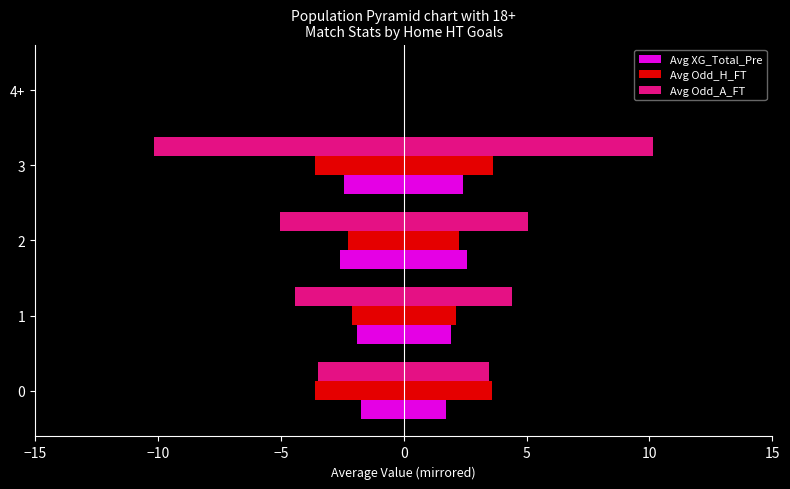

Reading left to right, transcribe all the data shown in this chart.

Avg XG_Total_Pre: 1.7	1.9	2.6	2.4	0.0
Avg Odd_H_FT: 3.6	2.1	2.3	3.6	0.0
Avg Odd_A_FT: 3.5	4.4	5.0	10.1	0.0